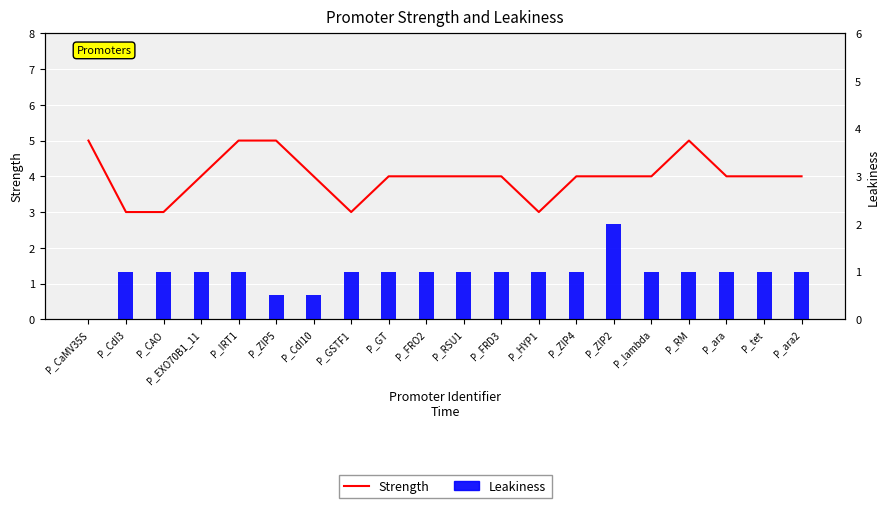

At how many categories does at least one series exceed 1?

20